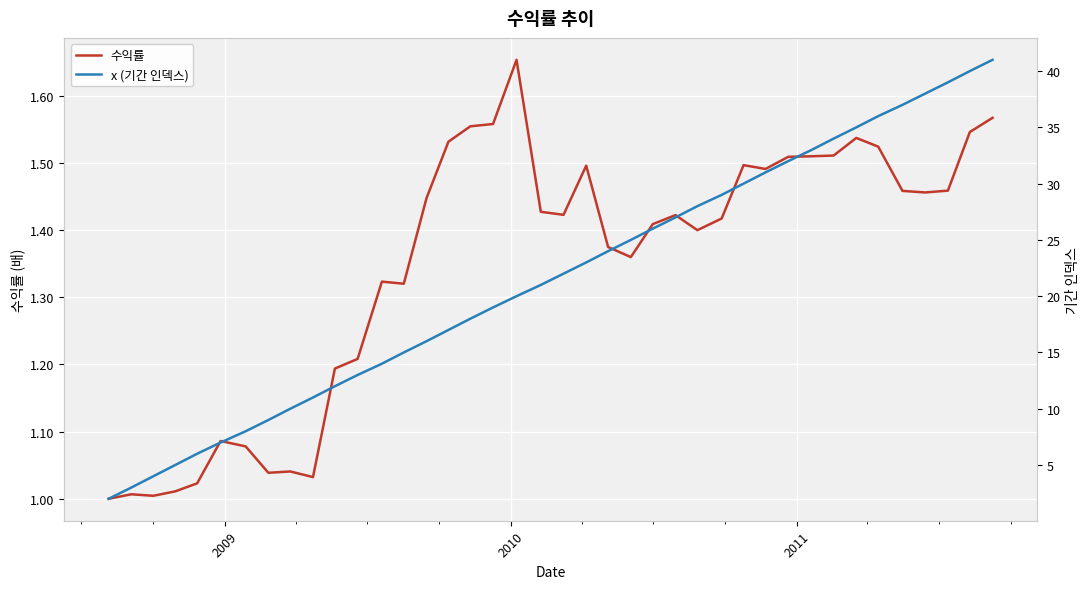

True or false: x (기간 인덱스) and 수익률 intersect in this chart.

False